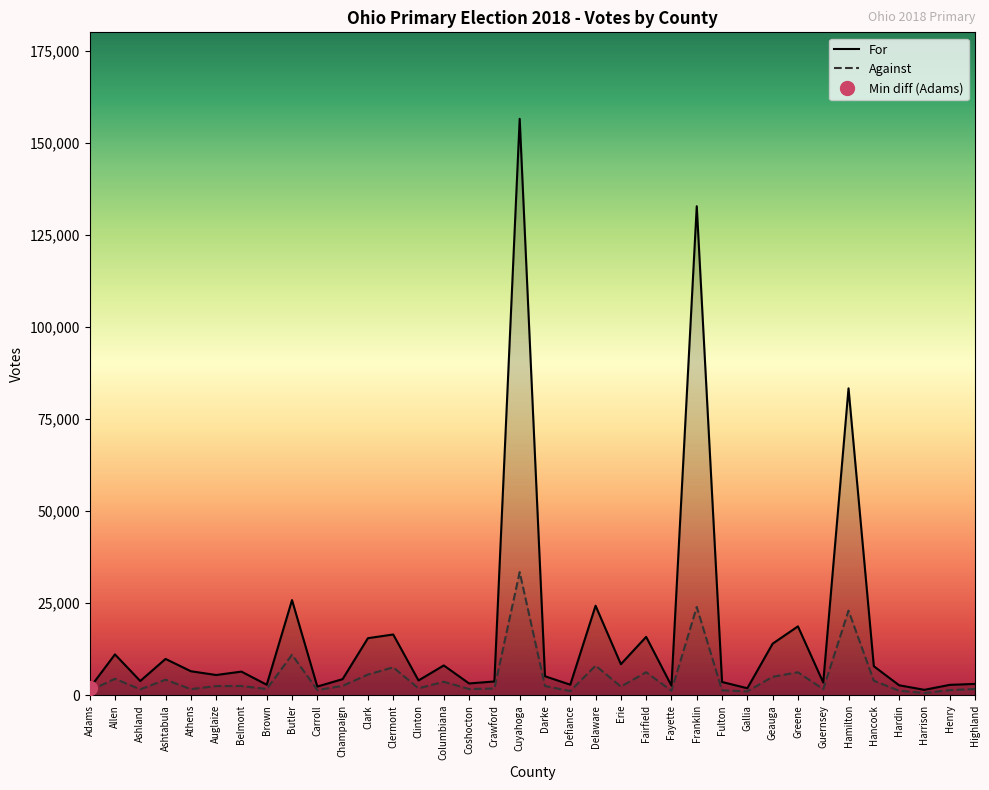

What is the difference between the Against values at Ashtabula and Clark?

1393